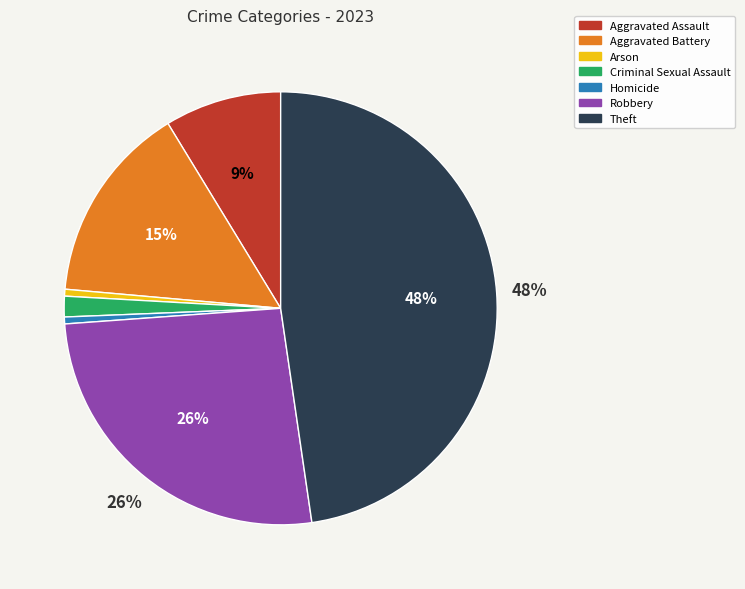

The Robbery slice represents 39% of the pie. True or false?

False